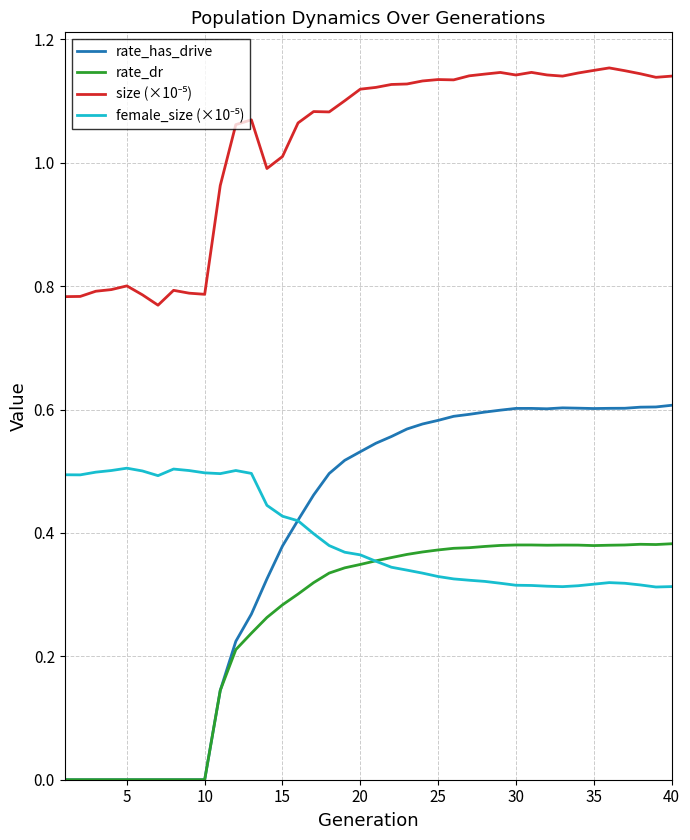

Which series has the largest range (max minus min)?

rate_has_drive